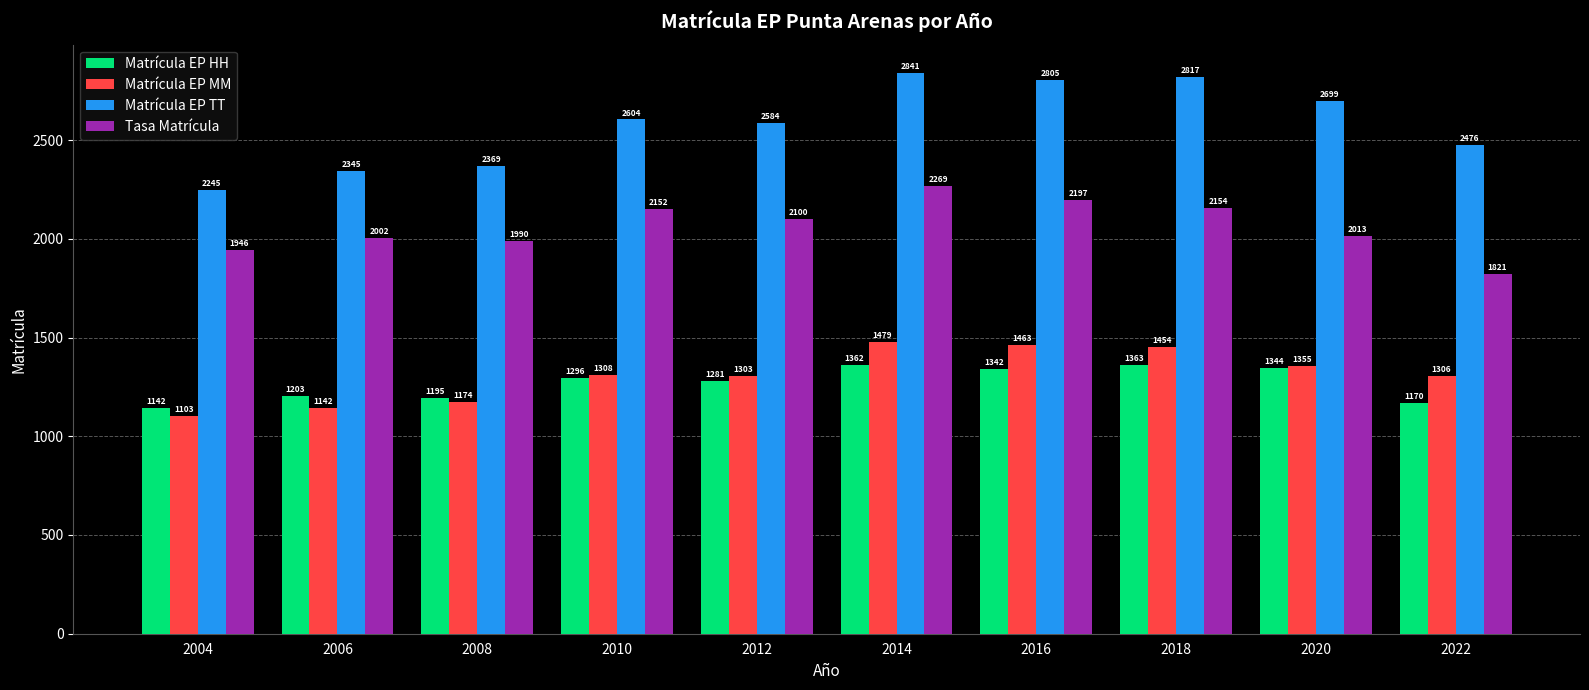

At which category is the sum across all series the highest?

2014